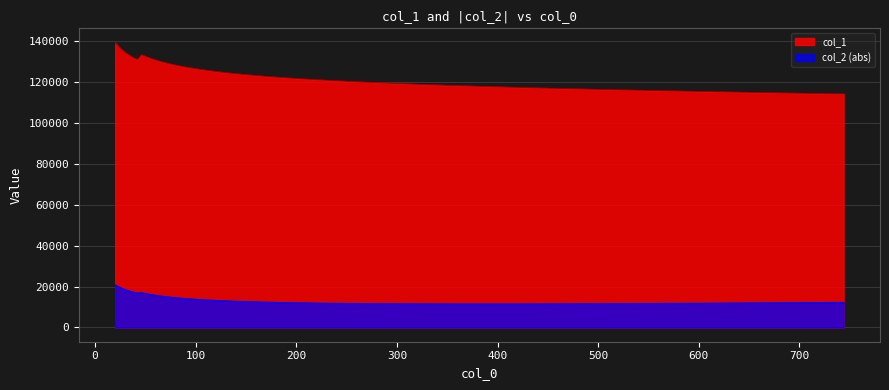

Reading left to right, what are all the values shown in this chart?

col_1: 20.0=139205.3	21.943=138001.2	24.075=136863.9	26.414=135761.4	28.98=134716.8	31.796=133711.0	34.885=132727.5	38.274=131799.8	41.993=130889.0	46.073=133324.6	50.549=132359.2	55.46=131451.2	60.849=130596.8	66.761=129757.5	73.247=128952.6	80.363=128183.4	88.171=127414.9	96.737=126710.6	106.136=125998.9	116.448=125312.3	127.761=124641.5	140.174=124014.3	153.793=123381.5	168.735=122753.7	185.128=122169.5	203.115=121583.2	222.849=121011.1	244.5=120445.7	268.254=119900.9	294.317=119351.5	322.912=118813.1	354.284=118283.7	388.705=117771.4	426.471=117238.4	467.905=116732.7	513.365=116220.0	563.241=115700.0	617.964=115182.7	678.003=114659.7	743.875=114140.0
col_2: 20.0=20820.4	21.943=20255.5	24.075=19729.4	26.414=19177.9	28.98=18669.3	31.796=18165.7	34.885=17686.2	38.274=17230.2	41.993=16770.2	46.073=16962.8	50.549=16519.3	55.46=16065.1	60.849=15651.9	66.761=15264.8	73.247=14872.2	80.363=14508.0	88.171=14158.2	96.737=13864.0	106.136=13557.0	116.448=13277.9	127.761=13020.6	140.174=12776.0	153.793=12548.8	168.735=12347.7	185.128=12162.2	203.115=11995.0	222.849=11845.6	244.5=11733.6	268.254=11623.8	294.317=11547.3	322.912=11492.0	354.284=11462.4	388.705=11456.9	426.471=11462.9	467.905=11520.2	513.365=11601.5	563.241=11711.4	617.964=11853.1	678.003=12034.1	743.875=12232.9